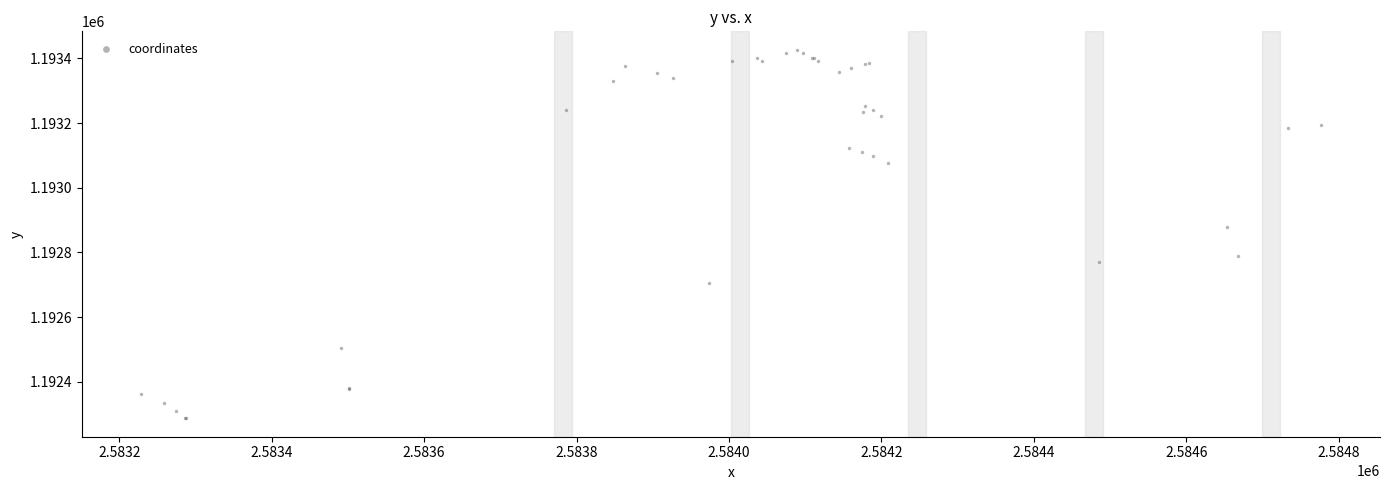

What Y value in the scatter plot is closest to 1192856?

1192878.8